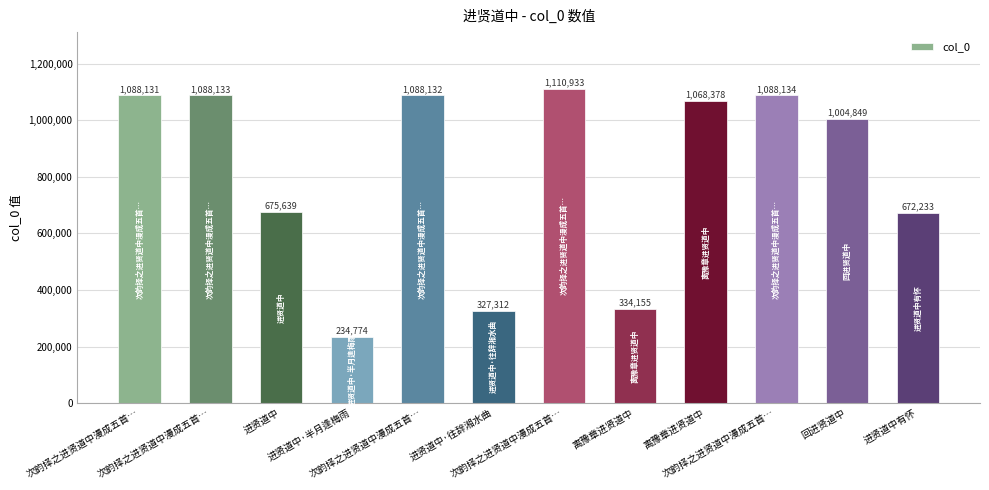

The value at 进贤道中 is 277948. True or false?

False